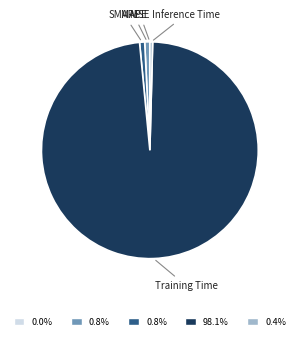

Which slice is the largest?

Training Time